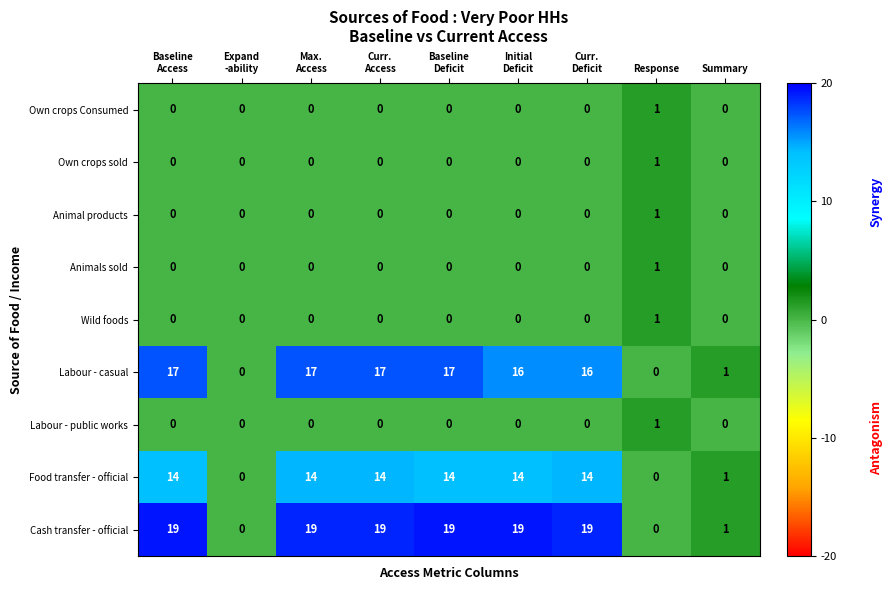

Which series has the largest total across all categories?

Cash transfer - official